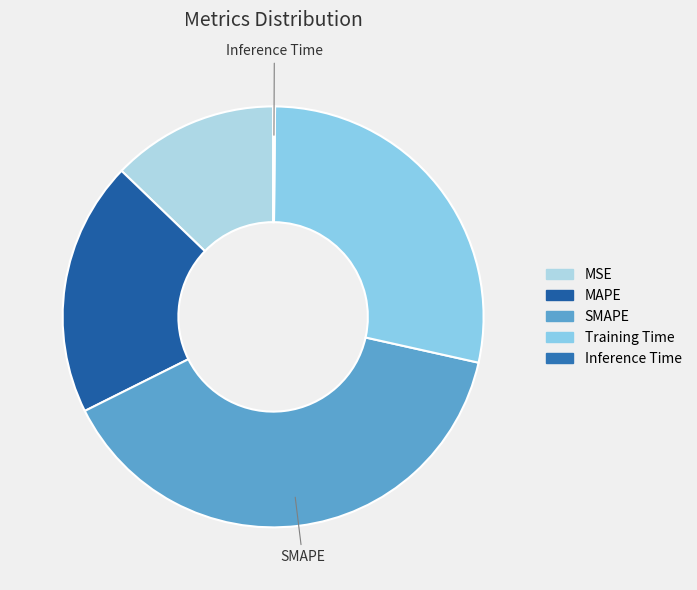

To the nearest percent, what is the difference between the Training Time and MAPE slice percentages?

9%